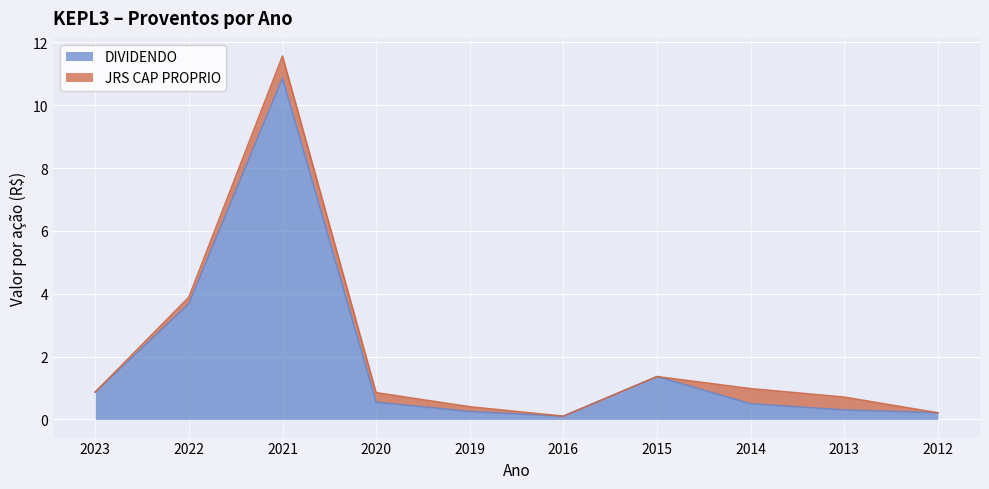

What is the approximate value at 2012?

0.2